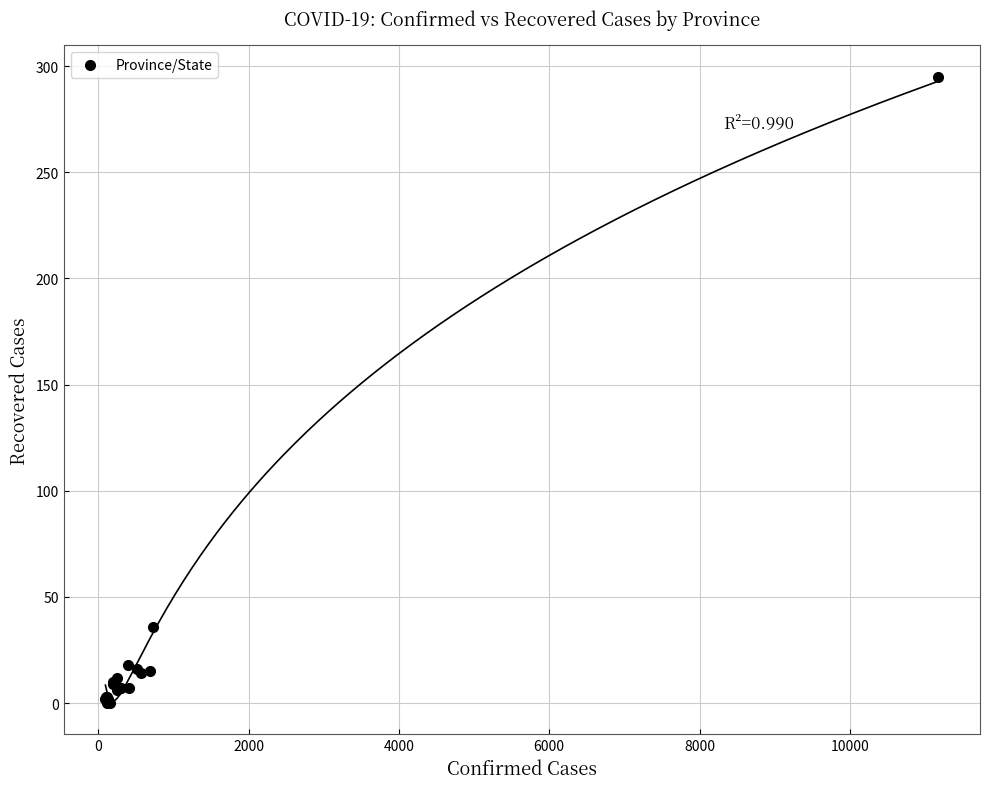

What Y value in the scatter plot is closest to 147?

36